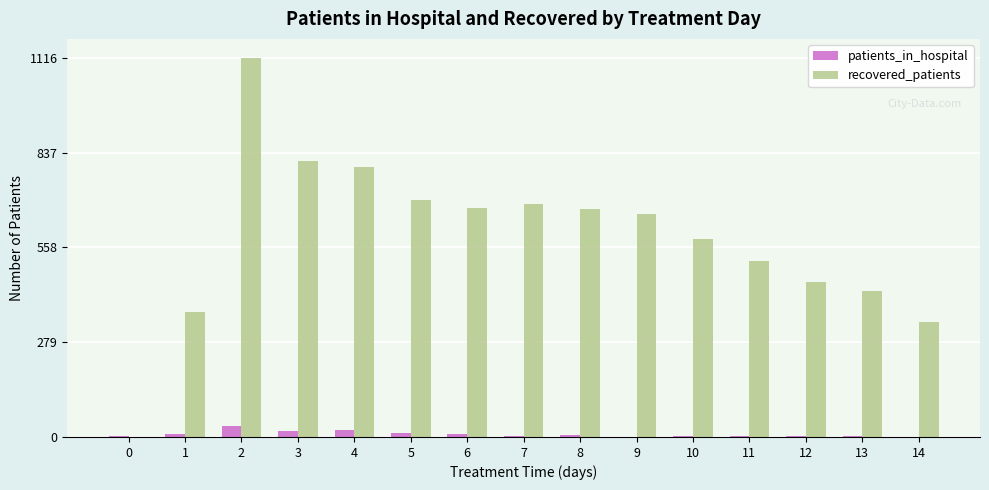

Is it true that recovered_patients equals 1470 at 2?

False